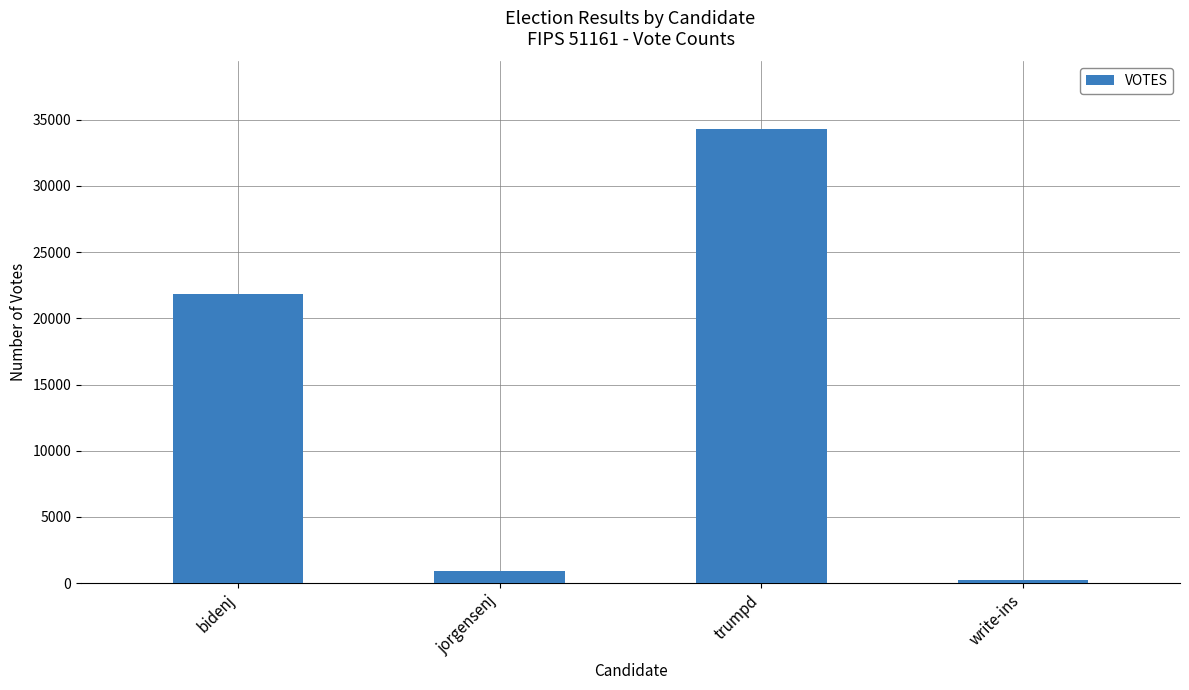

What is the difference between the values at jorgensenj and trumpd?

33358